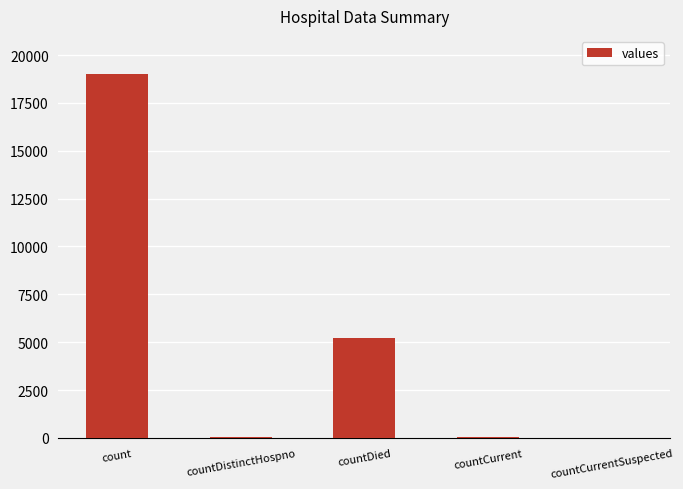

How many series are shown in this chart?

1